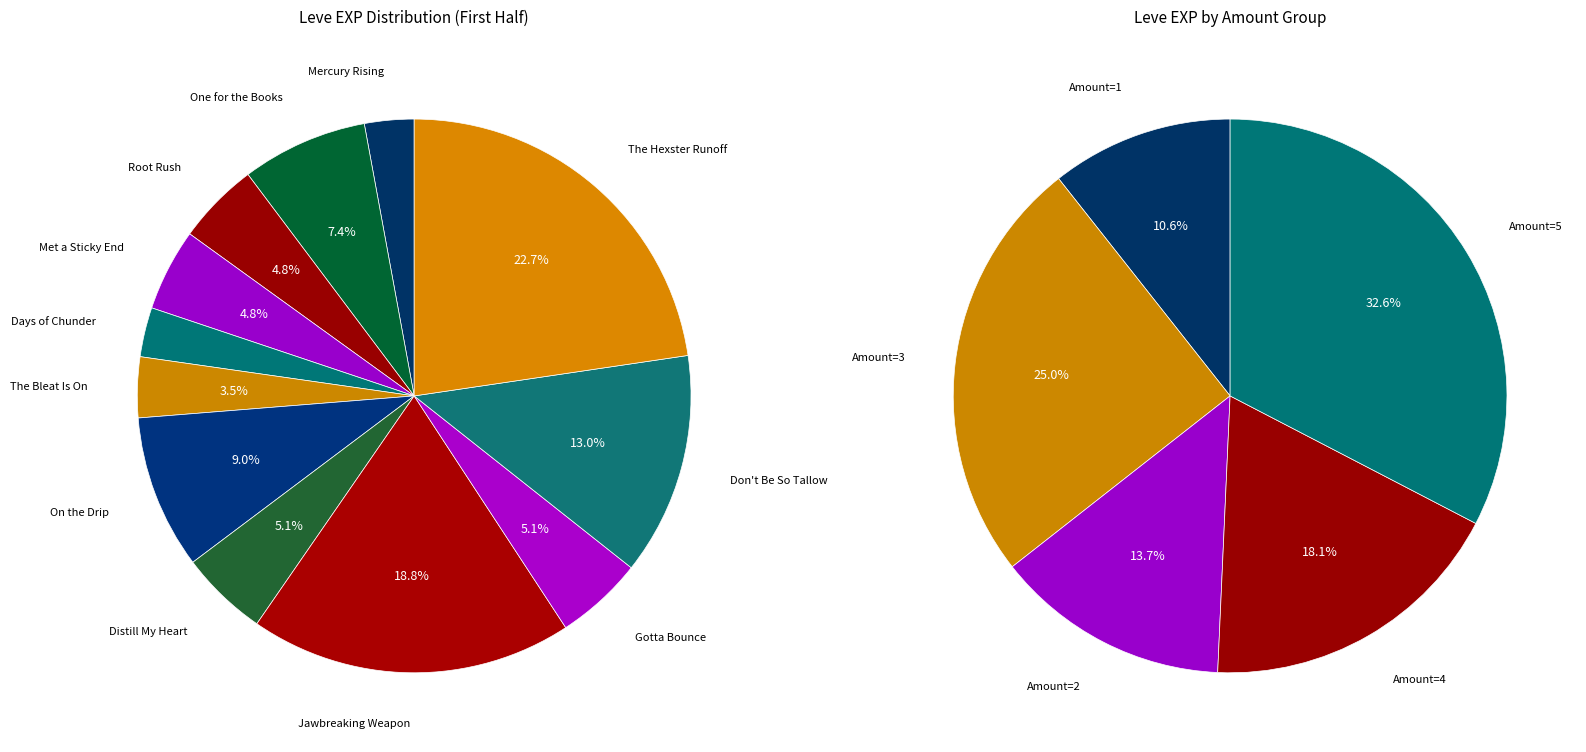

What percentage is the One for the Books slice, to the nearest percent?

7%